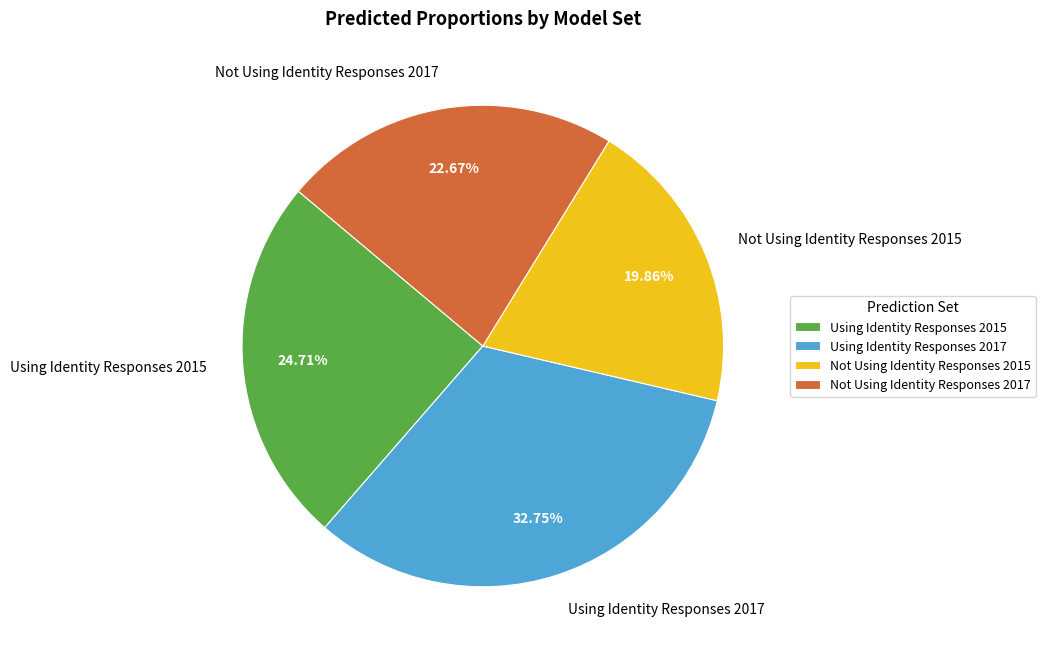

Which slice is the largest?

Using Identity Responses 2017